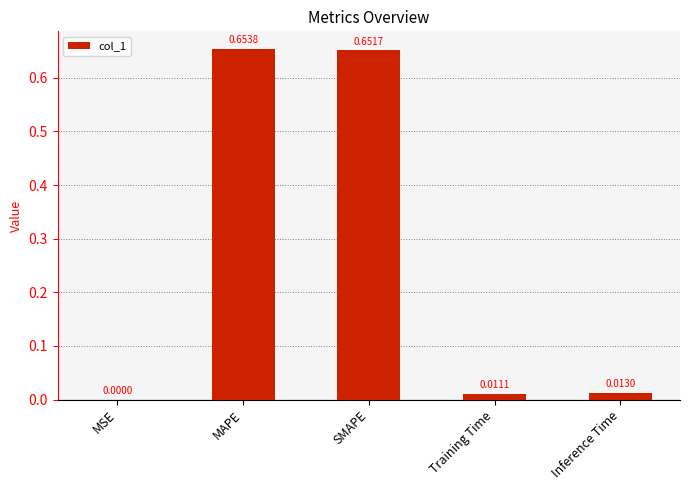

At which category does the chart reach its peak across all series?

MAPE